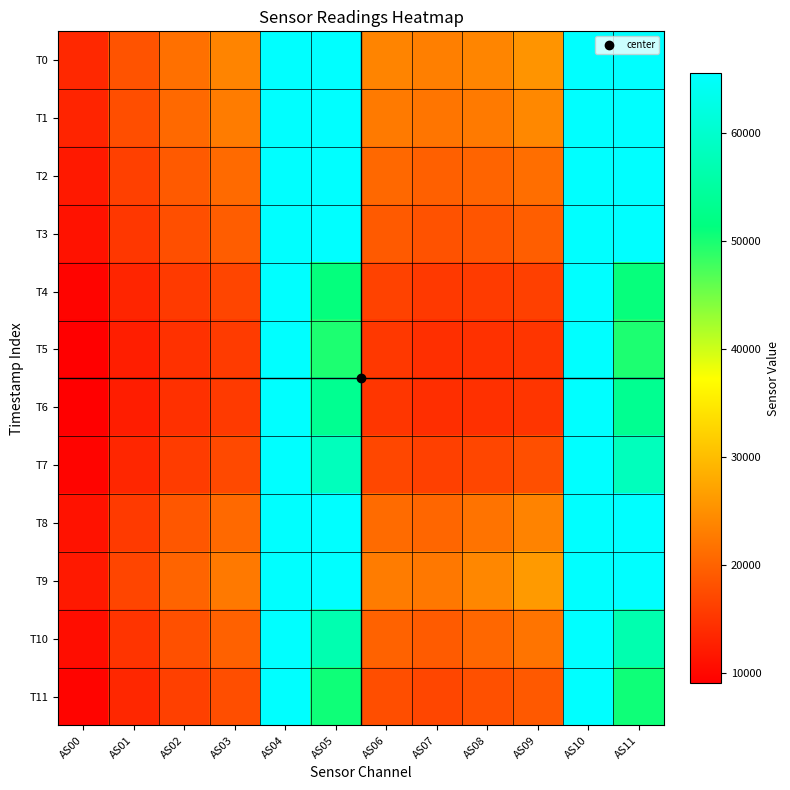

Which series changed the most between AS03 and AS04?

T6